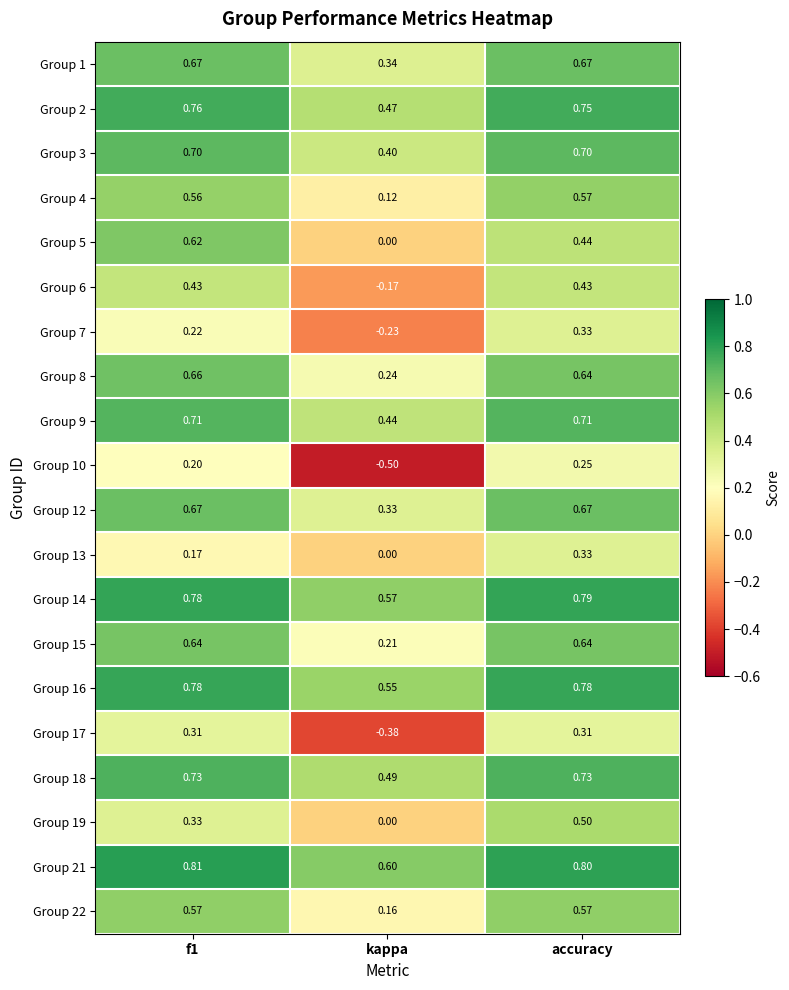

At which category is the sum across all series the highest?

accuracy